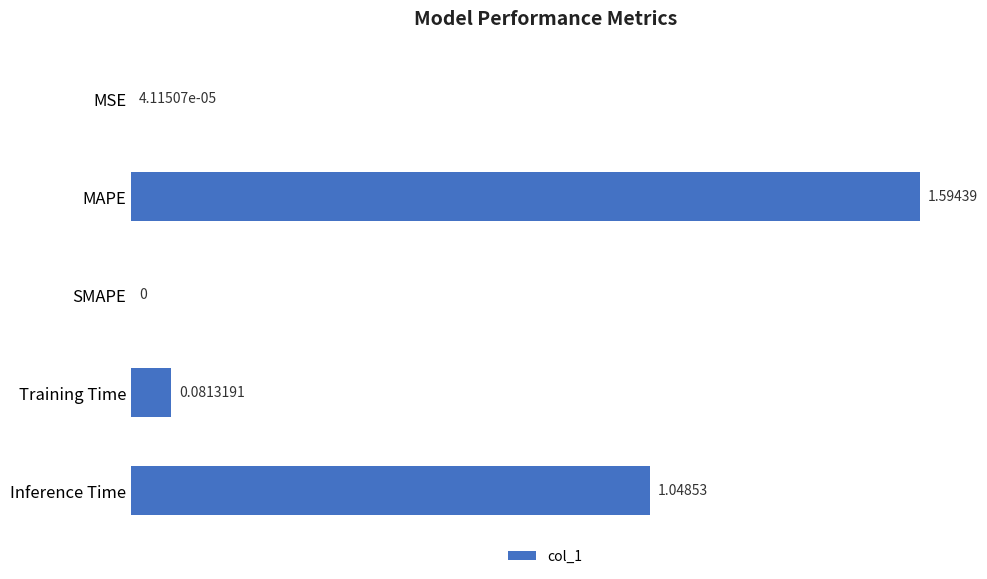

Does the chart contain stacked bars?

No